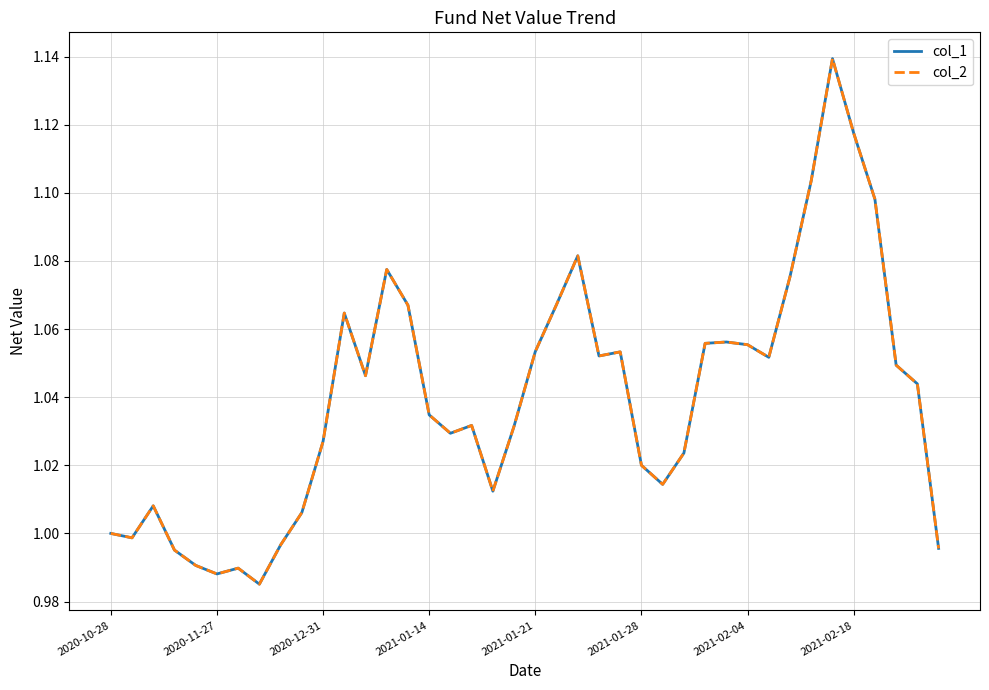

What is the greatest value displayed?

1.1